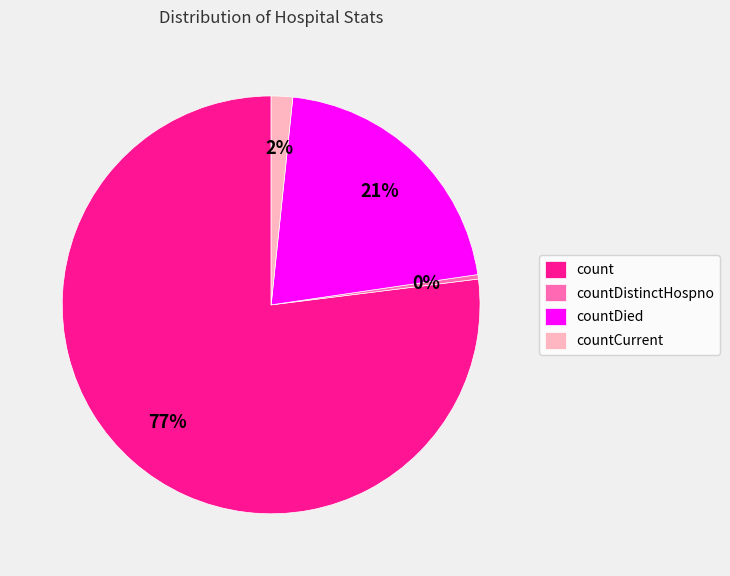

Is it true that count is 85% of the pie?

False